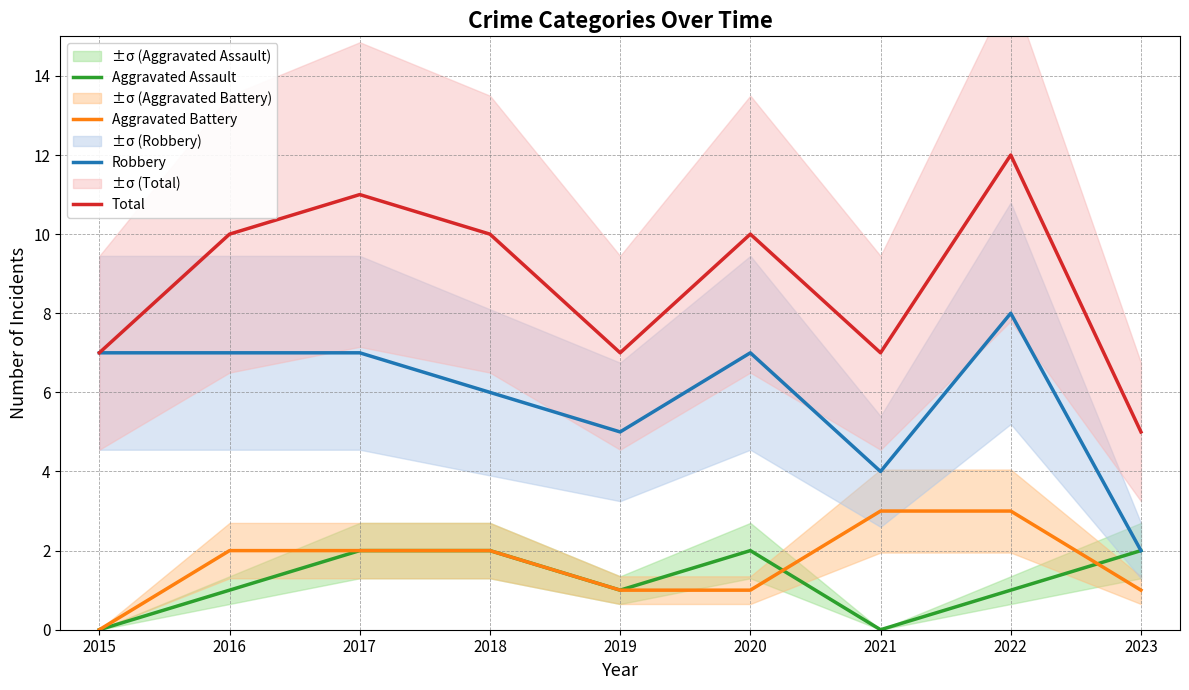

True or false: Total and Robbery cross at least once.

False